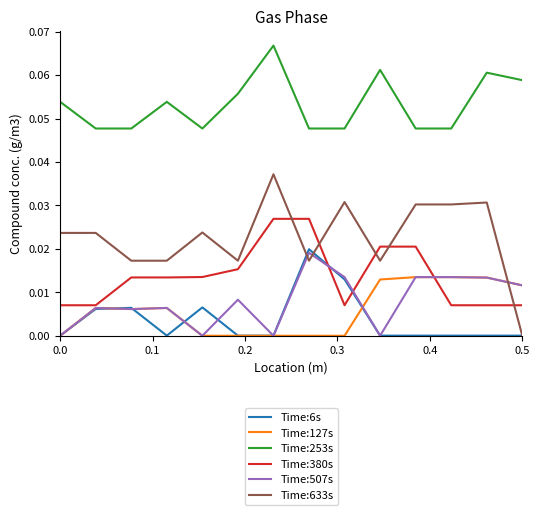

How many values in the Time:633s series exceed 0?

13